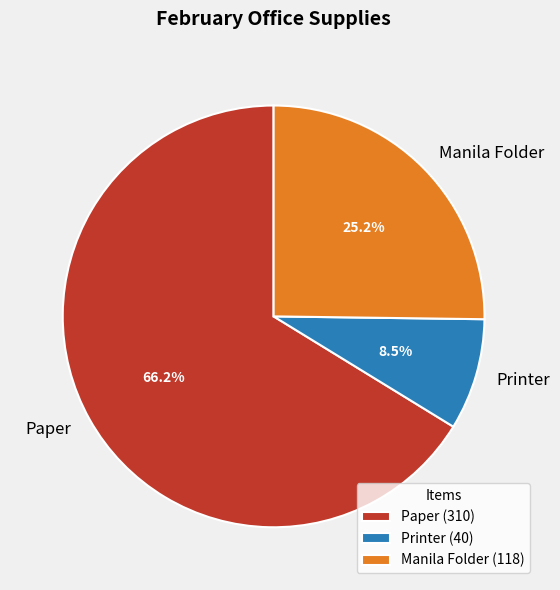

To the nearest percent, what percentage of the pie is Paper?

66%